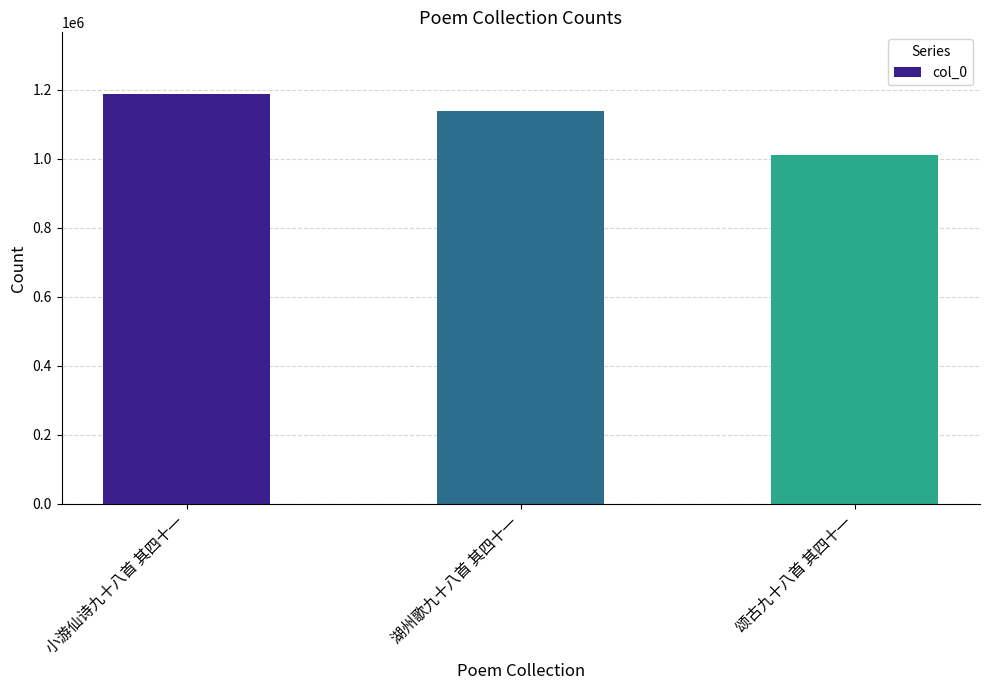

Which category has the highest value across all series?

小游仙诗九十八首 其四十一